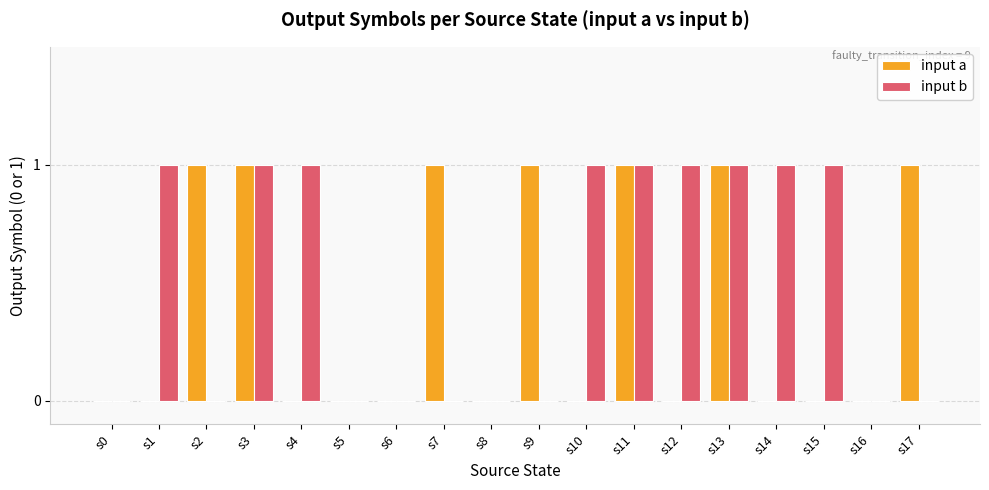

Between s5 and s14, which series saw the biggest shift?

input b